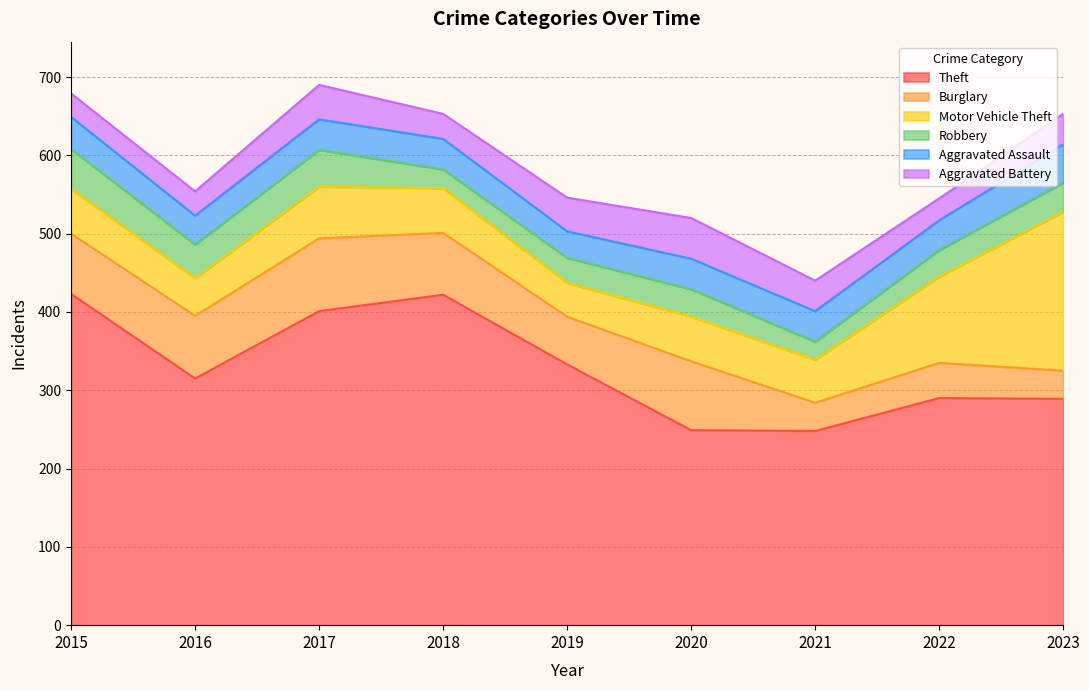

What is the value of the Aggravated Assault point at the 3rd from the left?

39